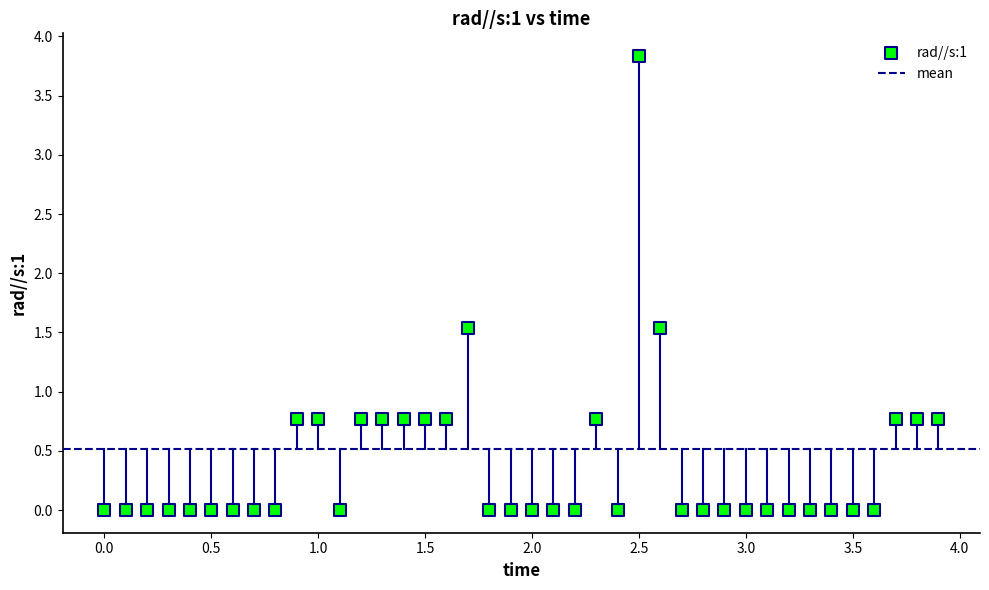

What is the range of Y values (max minus min)?

3.8